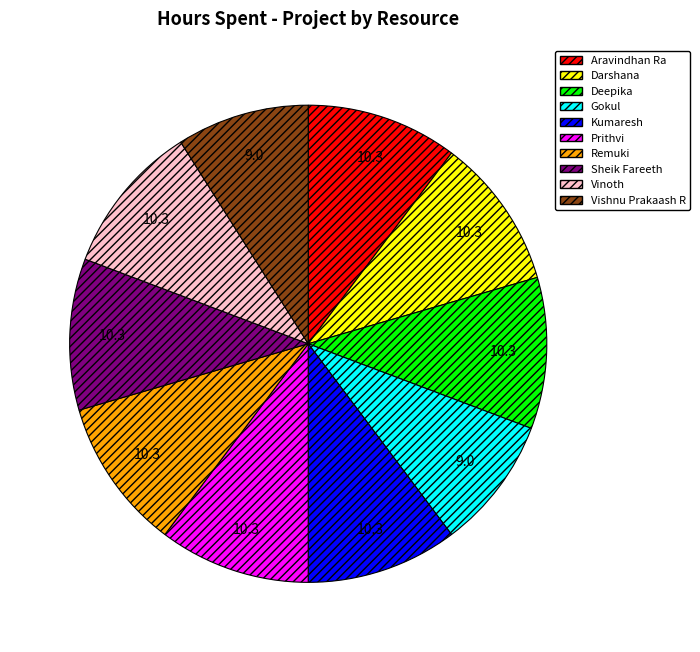

Does Aravindhan Ra represent more than half of the total?

No